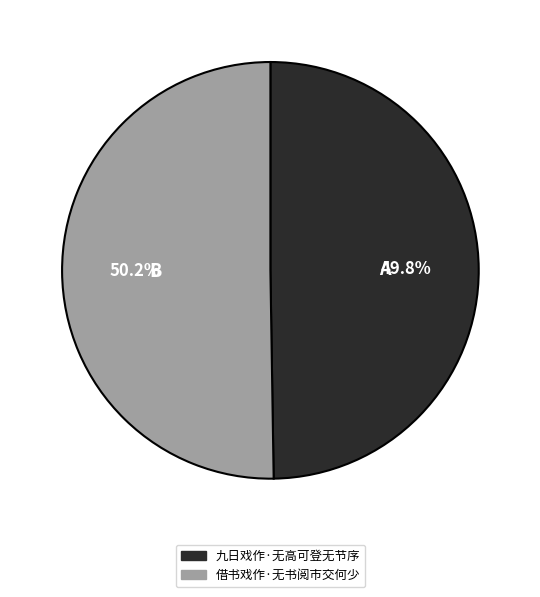

Is it true that 九日戏作·无高可登无节序 is 39% of the pie?

False